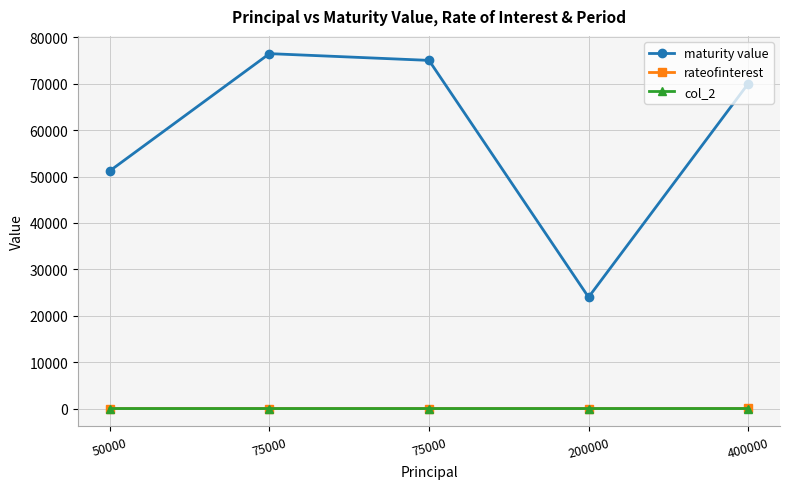

Reading left to right, extract all data points from this chart.

maturity value: 51250.0	76500.0	75045.3	24000.0	70000.0
rateofinterest: 10.0	12.0	12.0	10.0	15.0
col_2: 3.0	2.0	2.0	2.0	5.0